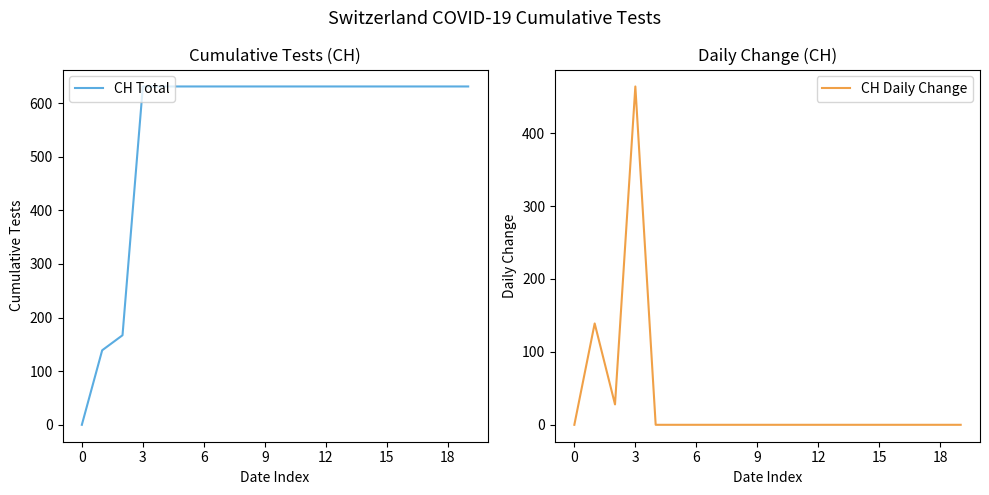

True or false: CH Total has more than 2 points higher than both neighbors.

False